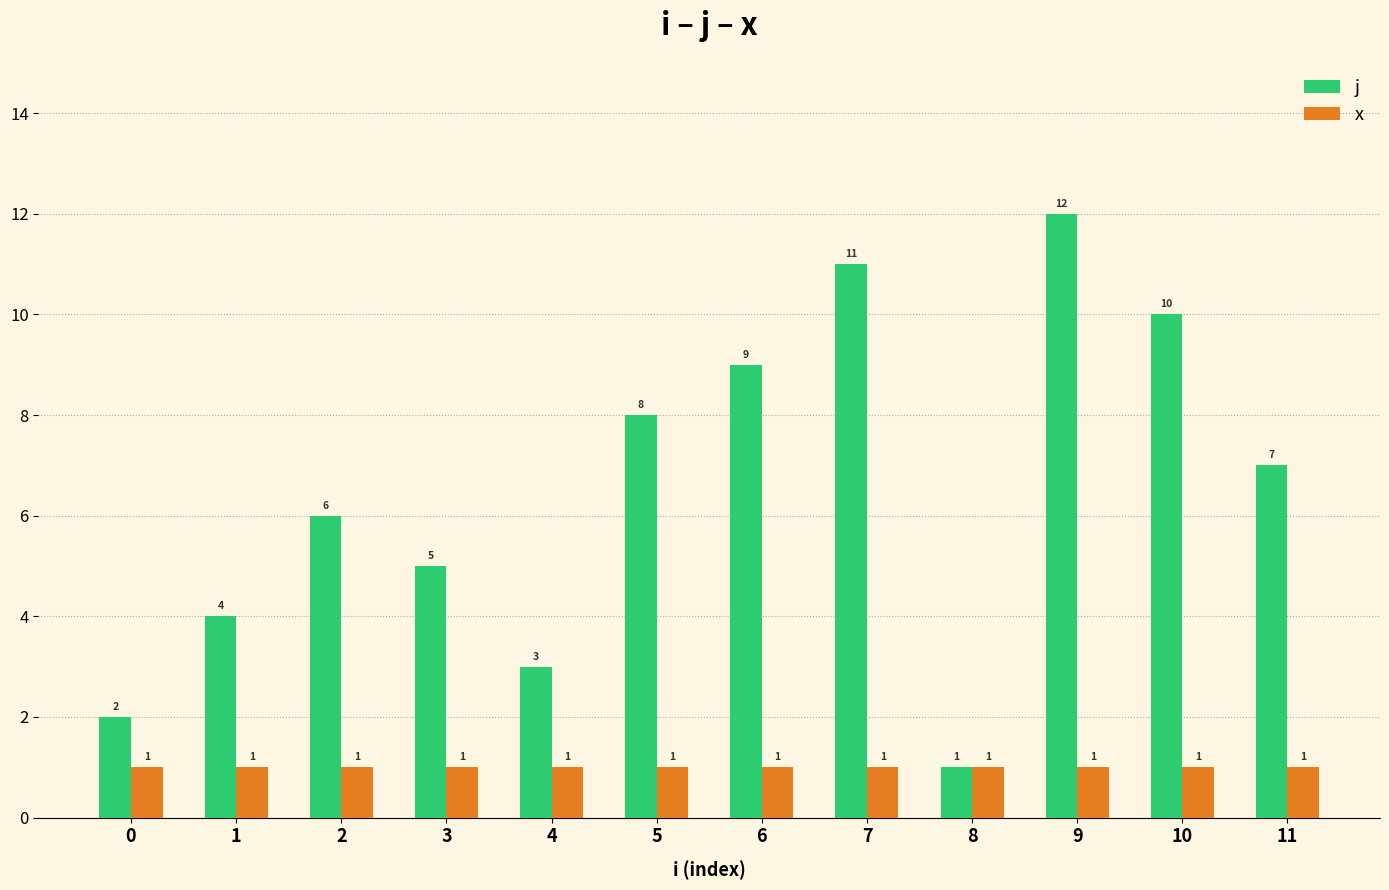

What is the highest value of the j series?

12